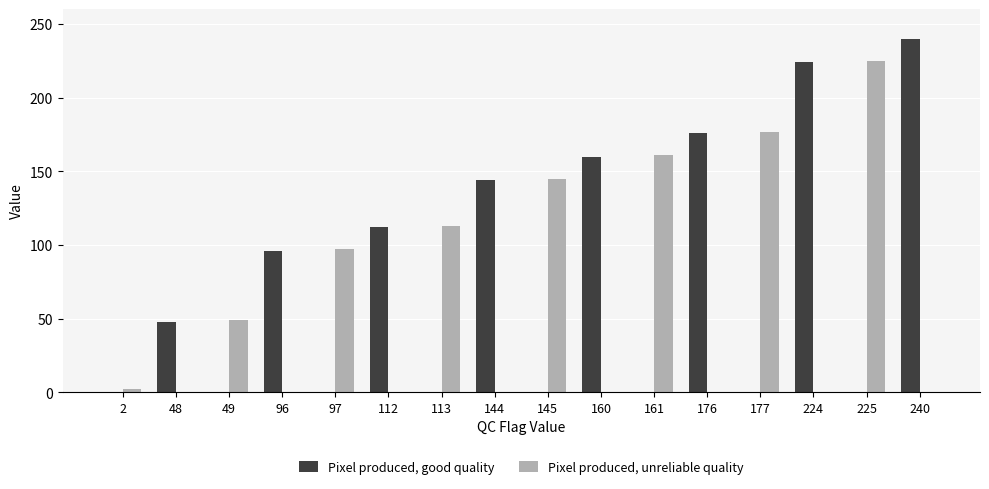

Is the value of Pixel produced, good quality at 160 greater than the value of Pixel produced, unreliable quality at 145?

Yes